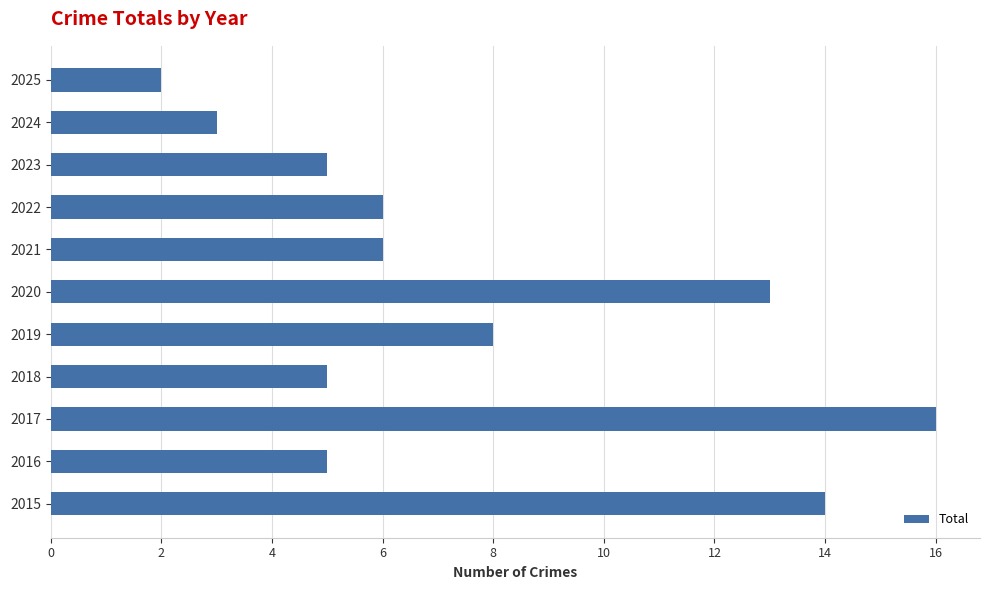

Reading bottom to top, extract all data points from this chart.

14	5	16	5	8	13	6	6	5	3	2